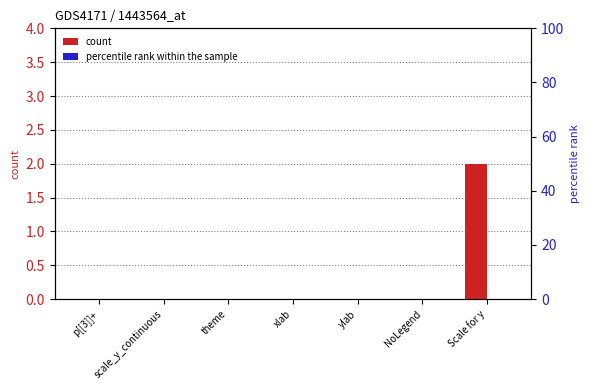

Reading left to right, list all the values displayed in this chart.

count: p[[3]]+=0	scale_y_continuous=0	theme=0	xlab=0	ylab=0	NoLegend=0	Scale for y=2
percentile rank within the sample: p[[3]]+=0	scale_y_continuous=0	theme=0	xlab=0	ylab=0	NoLegend=0	Scale for y=0